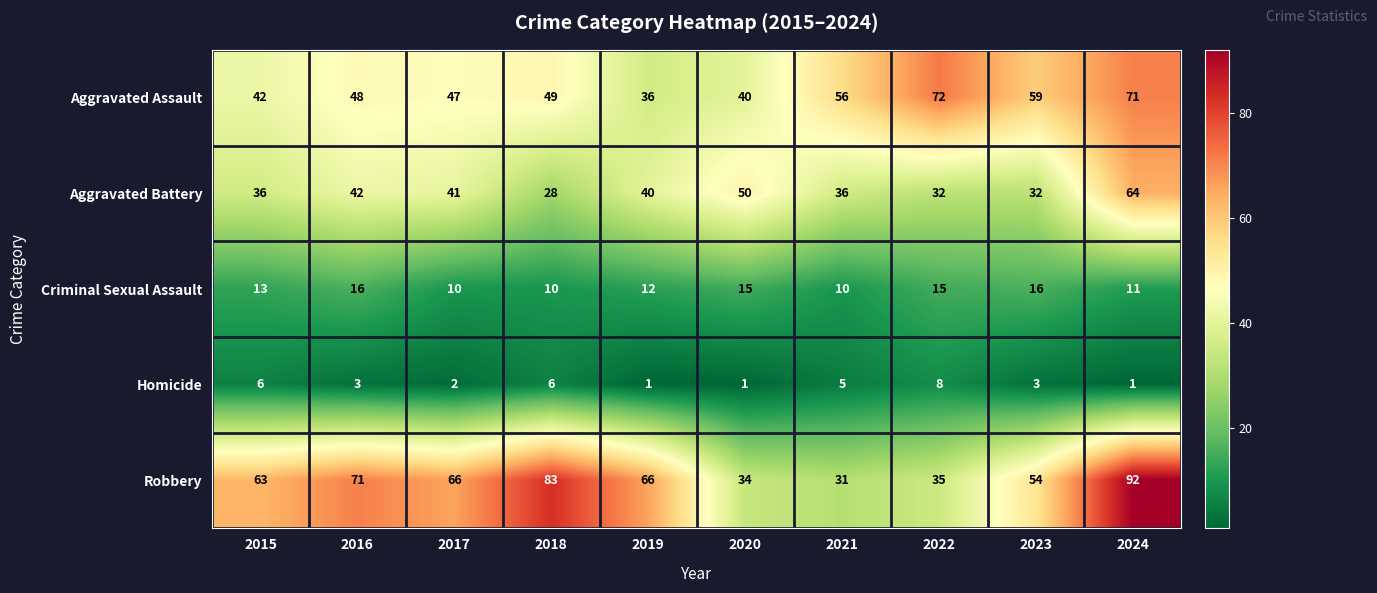

What is the sum of all Criminal Sexual Assault values?

128